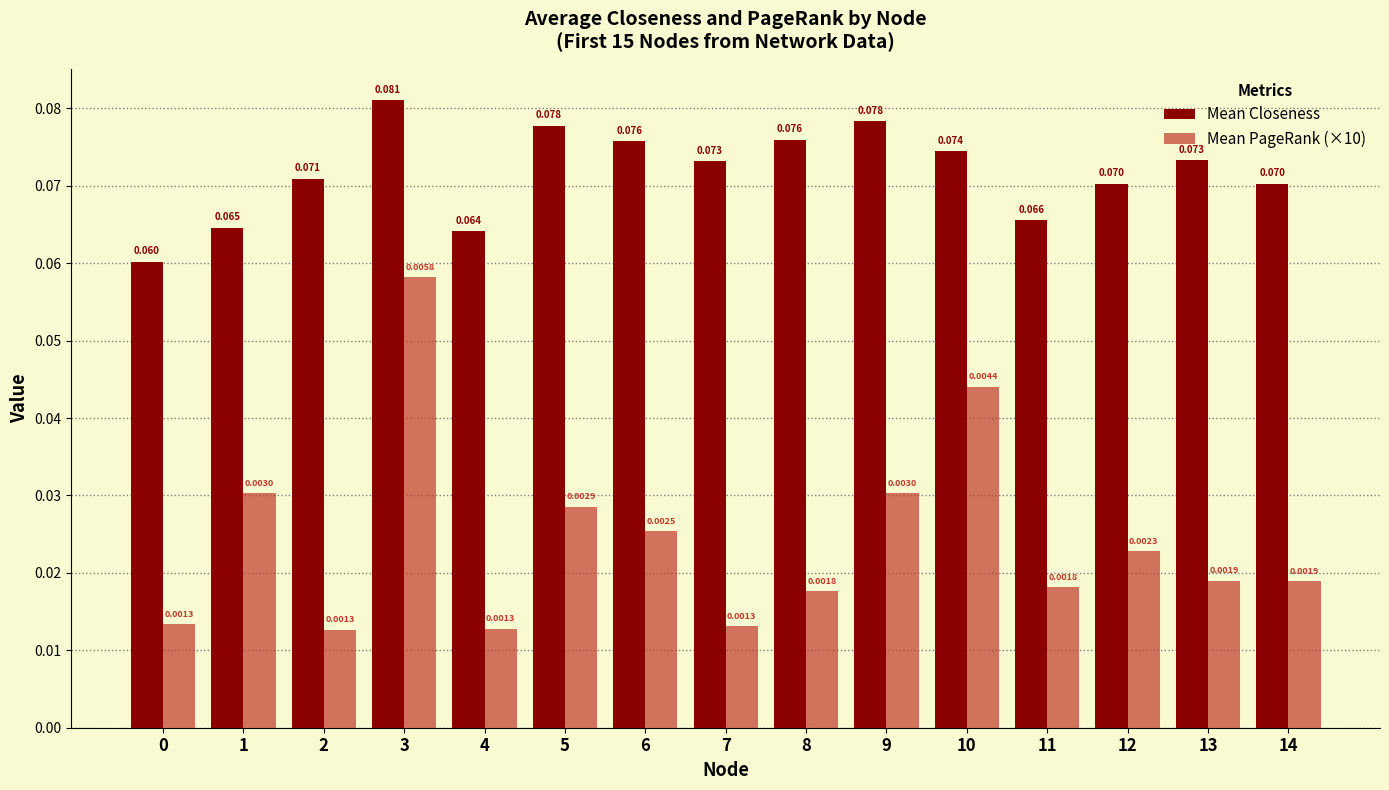

At which category does the chart reach its peak across all series?

3